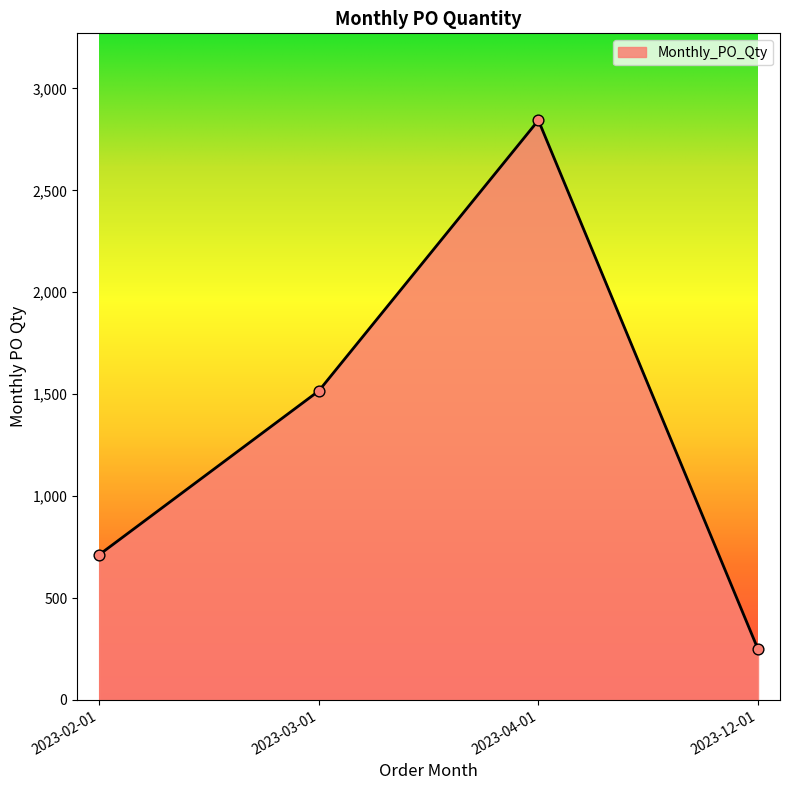

Between 2023-02-01 and 2023-04-01, which is larger?

2023-04-01